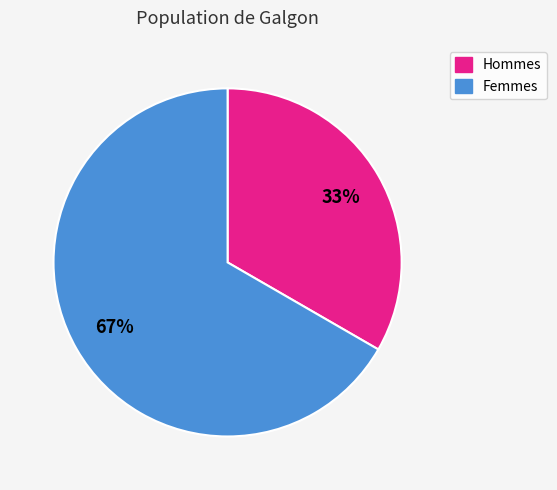

Does any single category account for the majority?

Yes